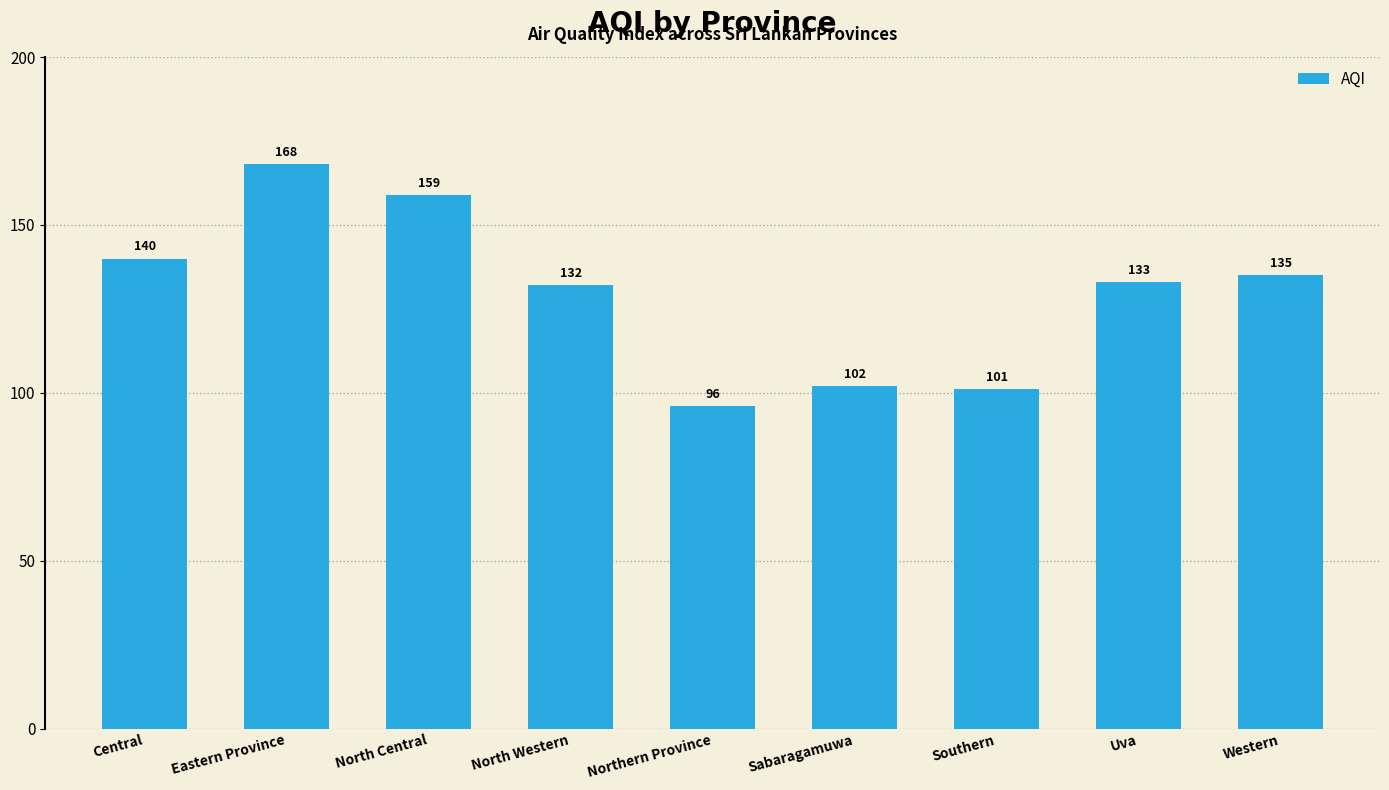

What is the label of the 2nd bar from the right?

Uva